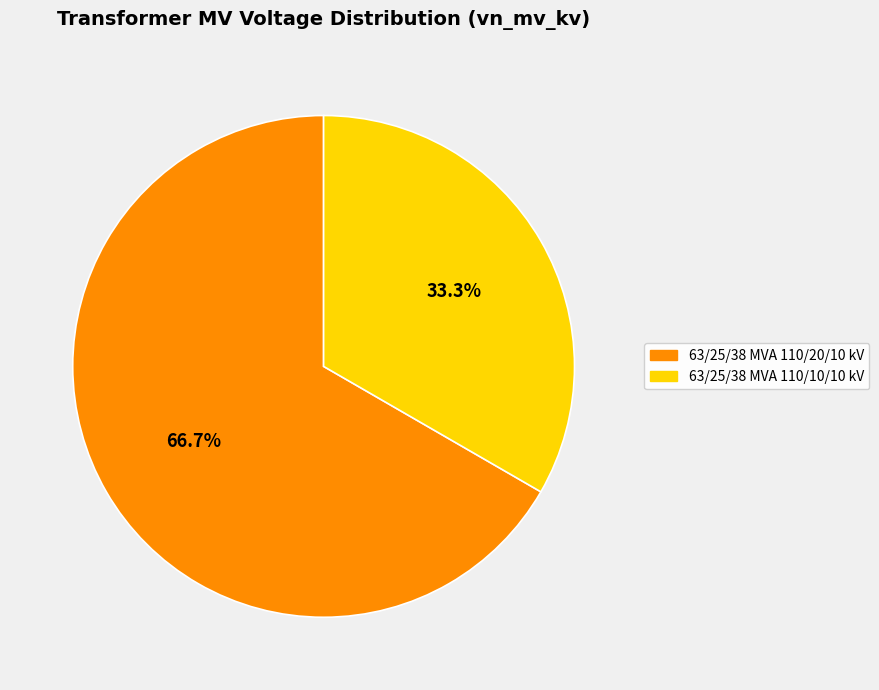

Which category accounts for the majority?

63/25/38 MVA 110/20/10 kV